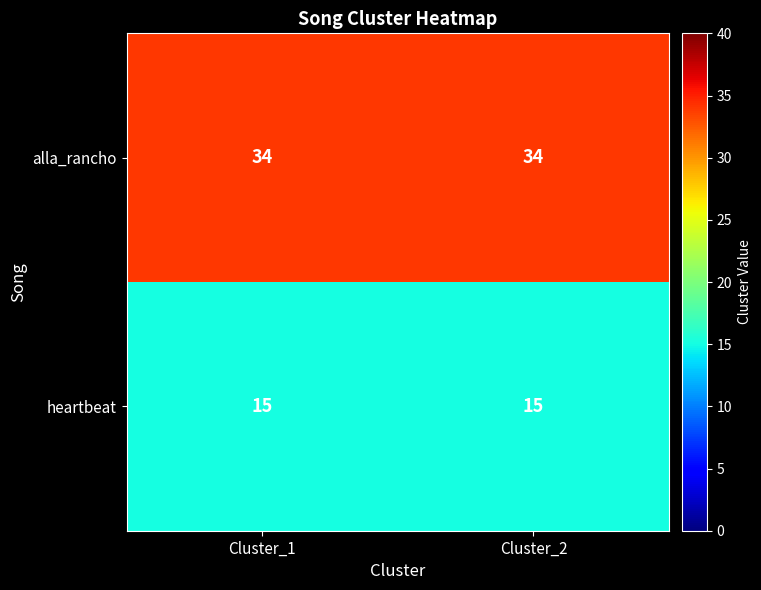

The value of heartbeat at Cluster_2 is 15. True or false?

True